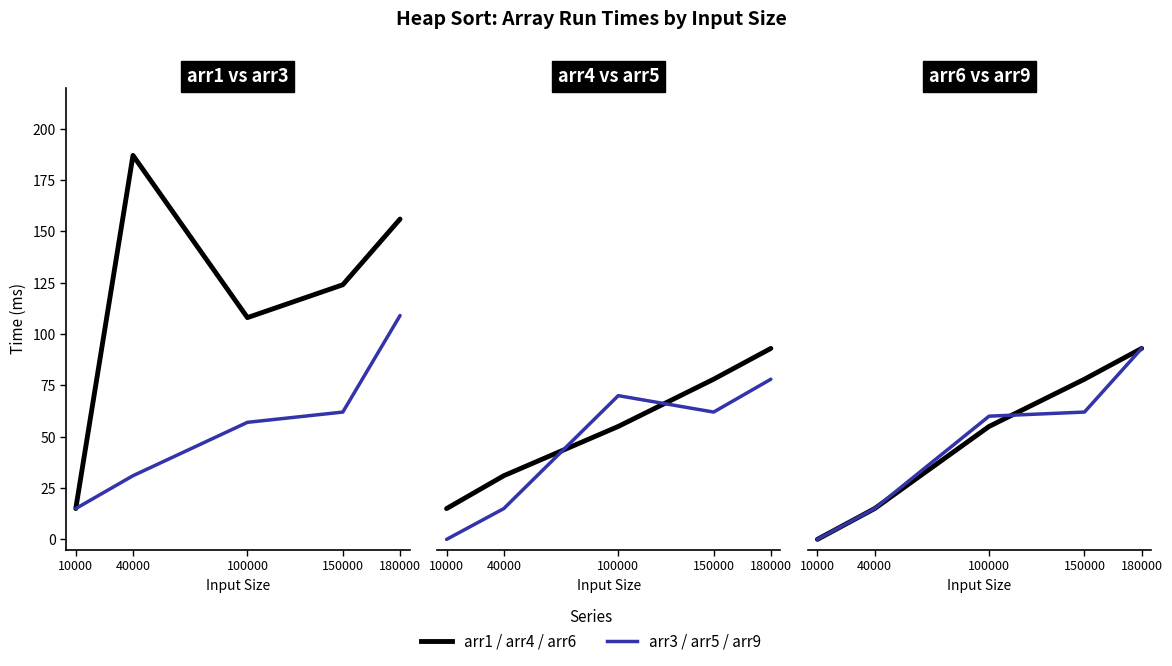

What is the sum of the arr5 values at 150000 and 180000?

140